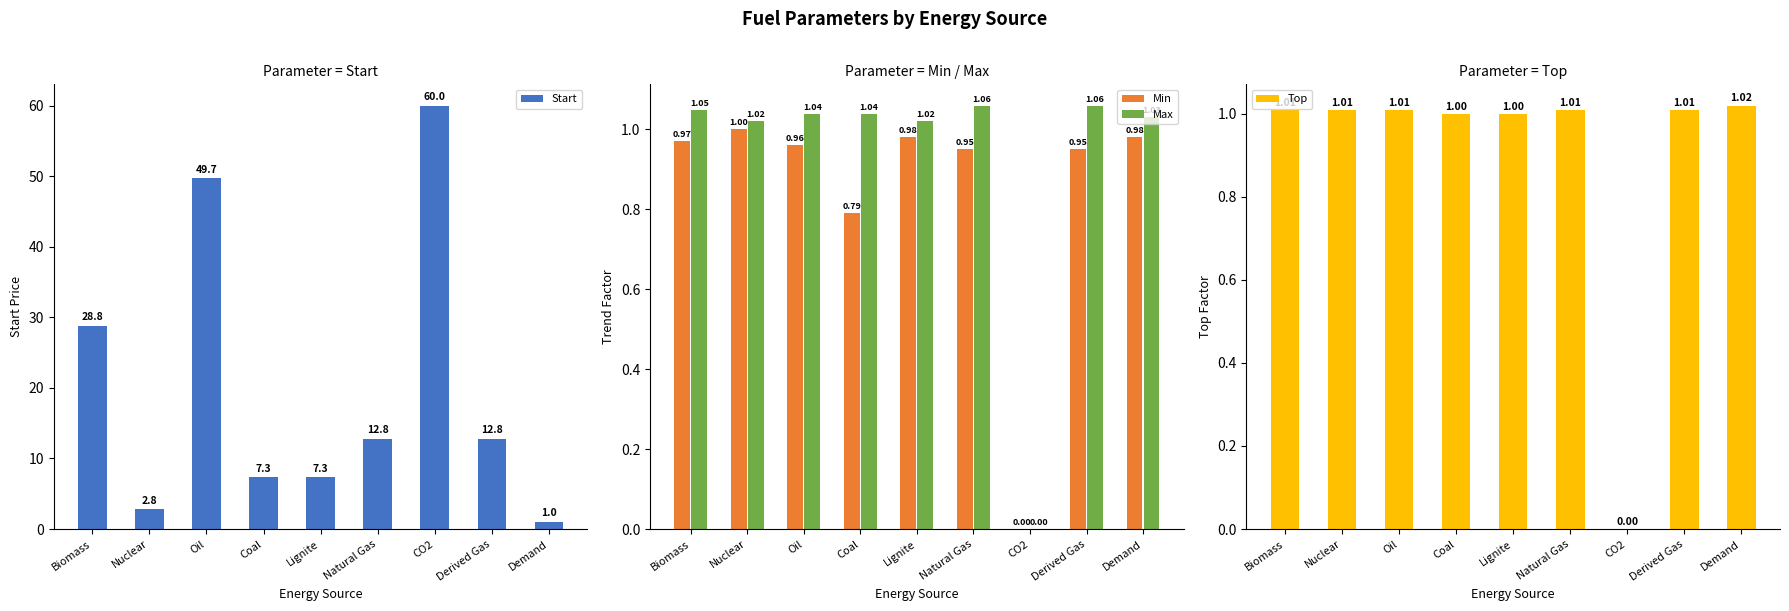

What is the approximate value of Min at Demand?

1.0